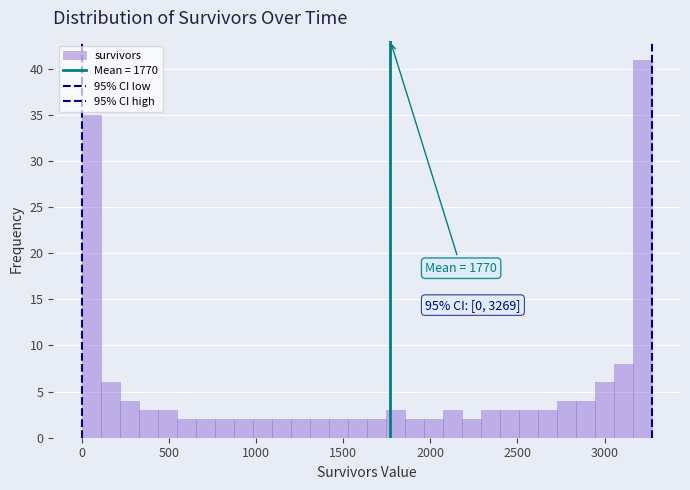

Around what value on the x-axis is the tallest bar? Give the approximate position of its centre, as read against the axis.

3200